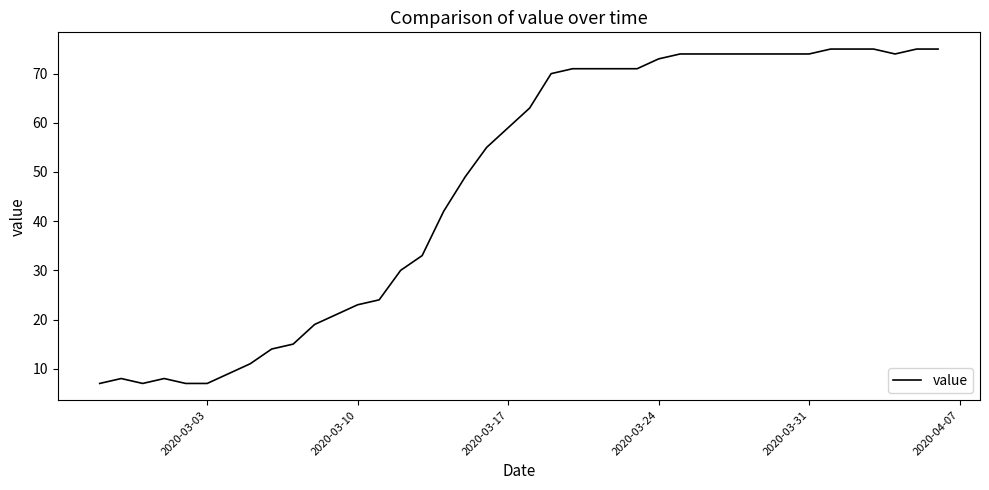

What is the minimum value shown in the chart?

7